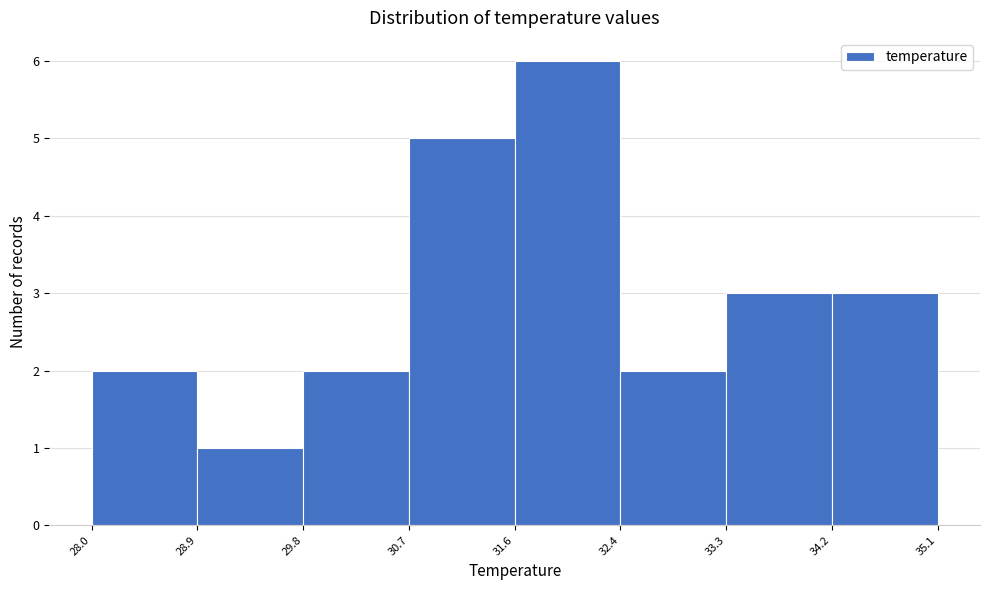

Reading left to right, list every bar in this chart as the range it spans on the x-axis followed by its height. The values are not printed on the chart, so give them approximately, as read against the axis.

28.0 to 28.9: 2
28.9 to 29.8: 1
29.8 to 30.7: 2
30.7 to 31.6: 5
31.6 to 32.4: 6
32.4 to 33.3: 2
33.3 to 34.2: 3
34.2 to 35.1: 3